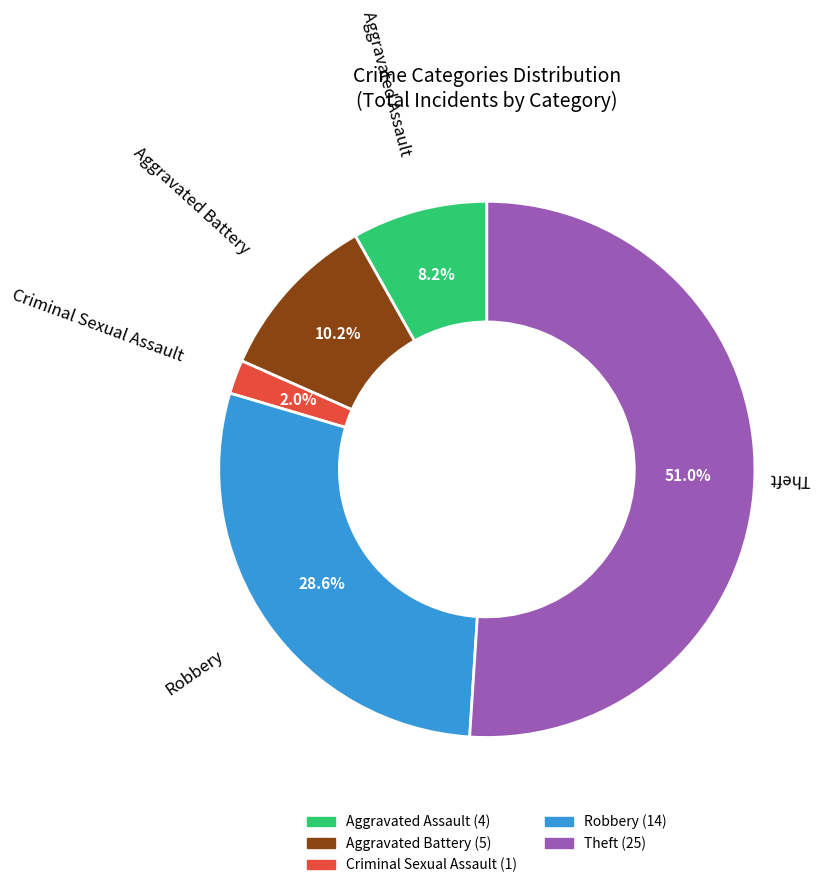

To the nearest percent, what percentage of the pie is Robbery?

29%